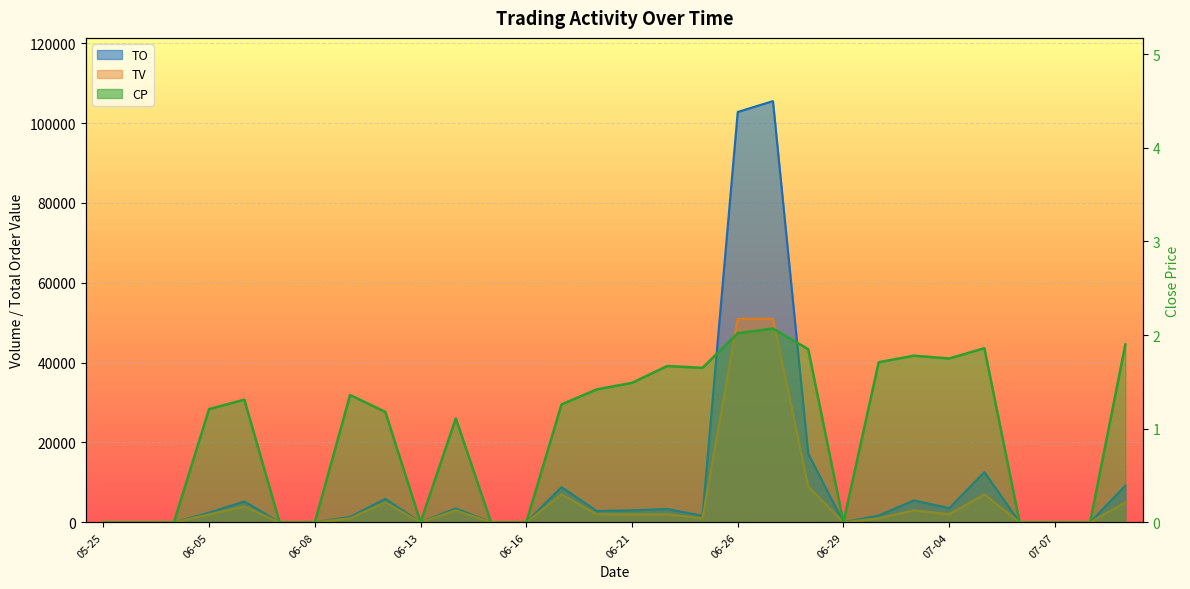

What is the sum of all CP values?

28.6